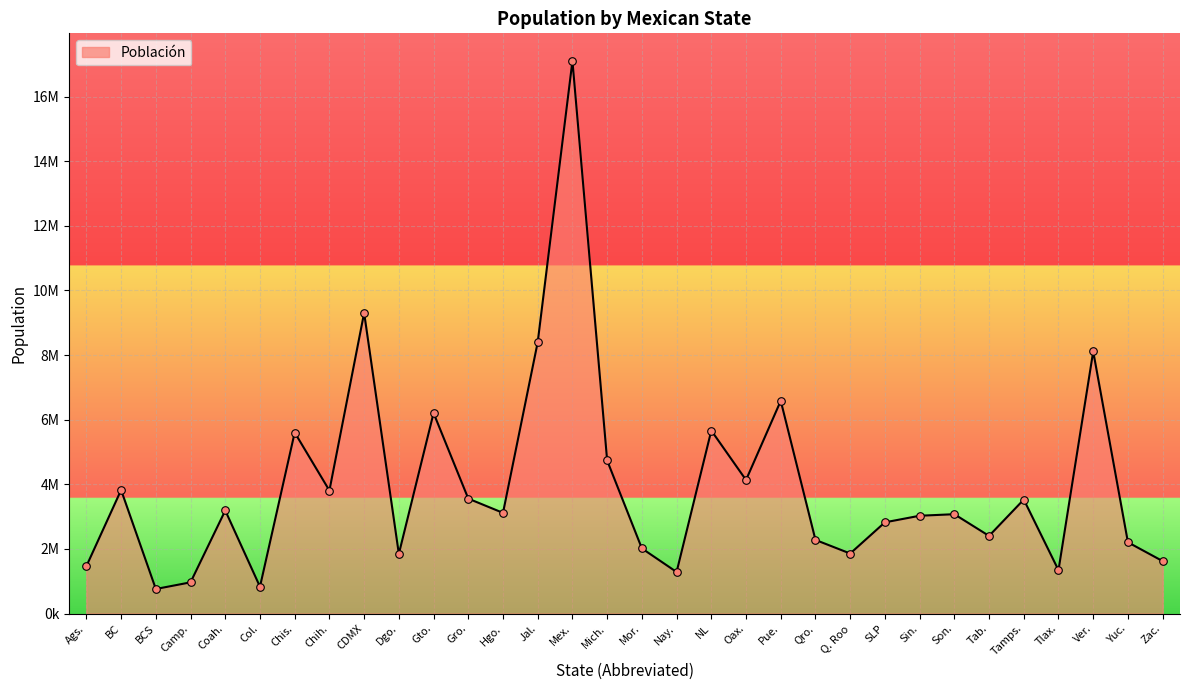

What is the change in value from Mex. to Q. Roo?

-15245000